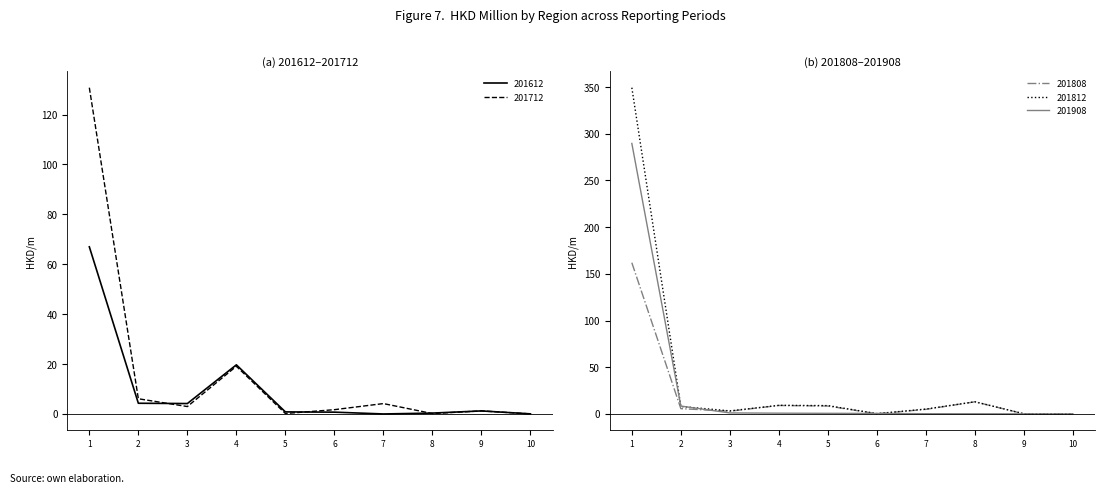

Which series has the largest range (max minus min)?

201812